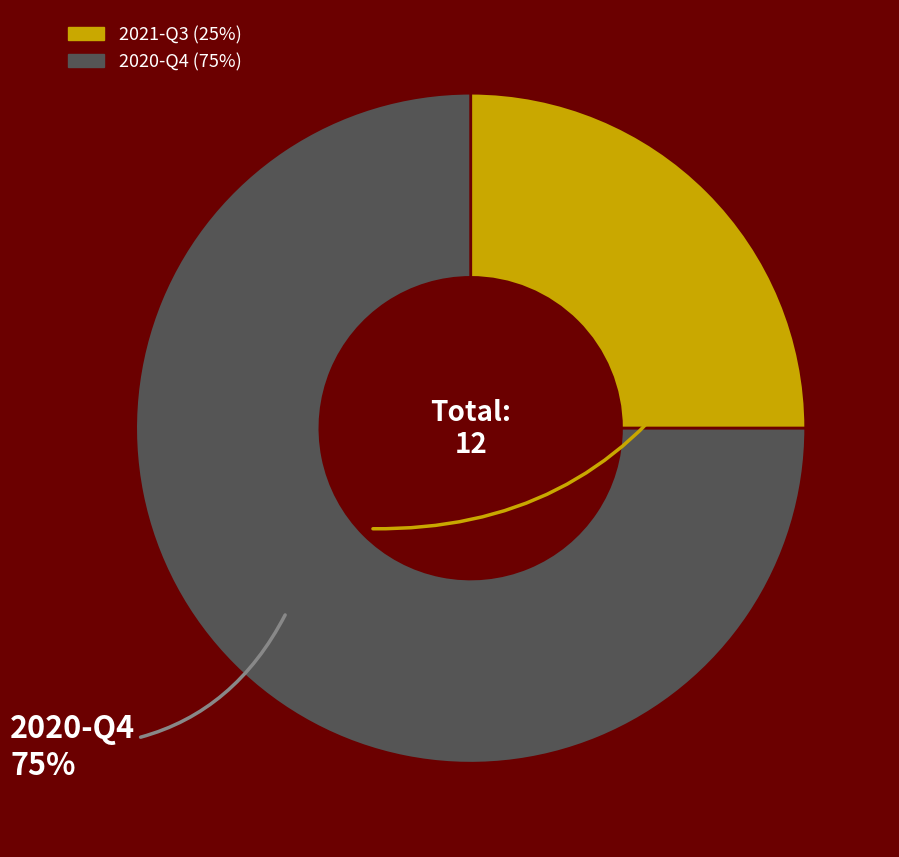

Do 2020-Q4 and 2021-Q3 together represent more than half of the pie?

Yes